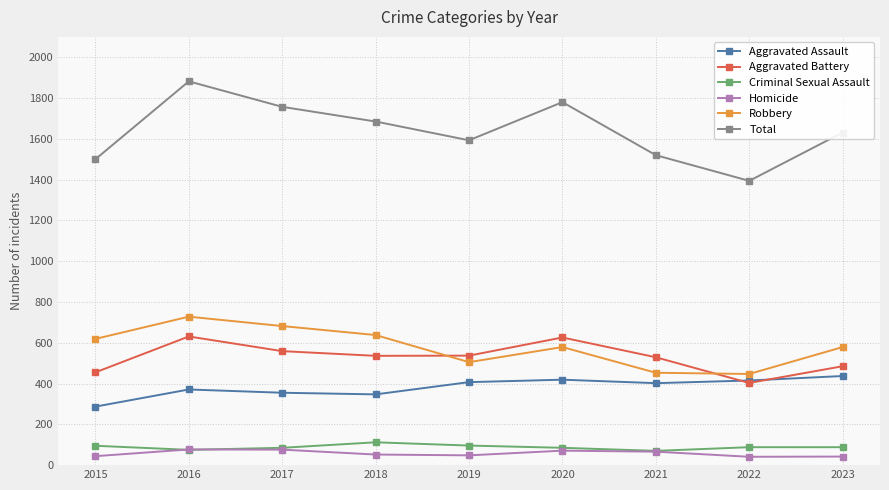

The value of Aggravated Assault at 2016 is 371. True or false?

True